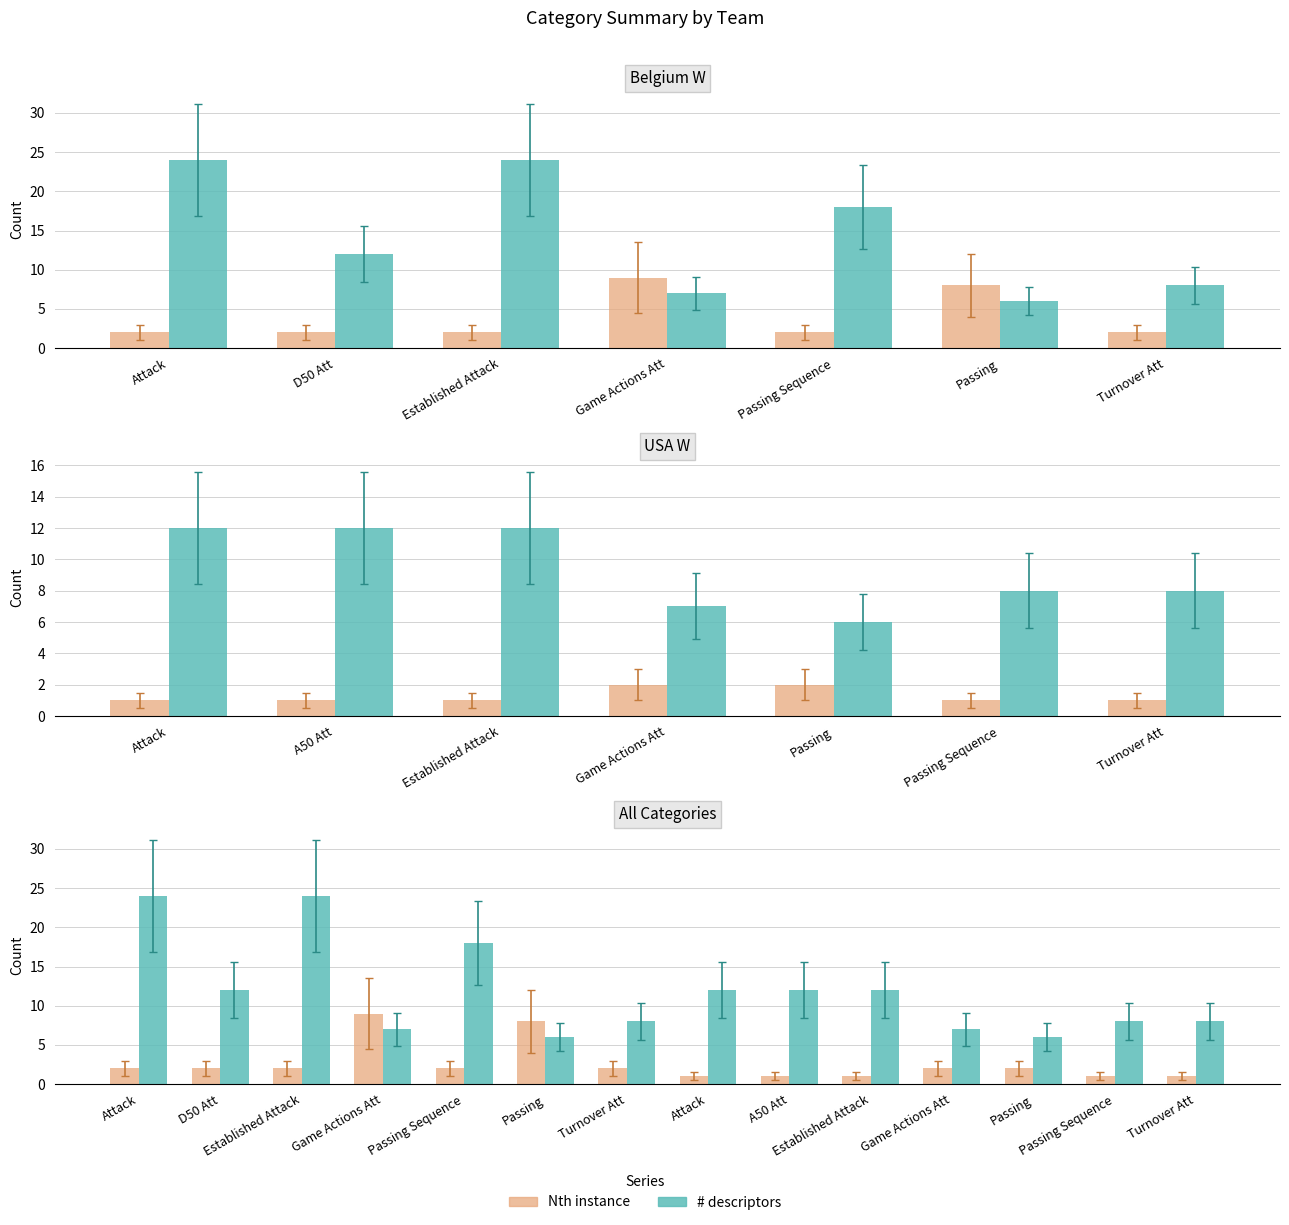

At Passing Sequence, list the series in order from smallest to largest.

Nth instance, # descriptors